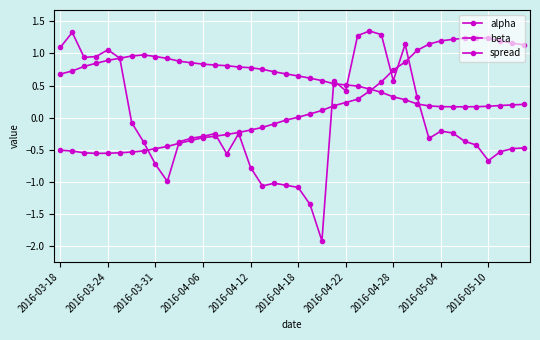

How many data points in spread are above 0?

14